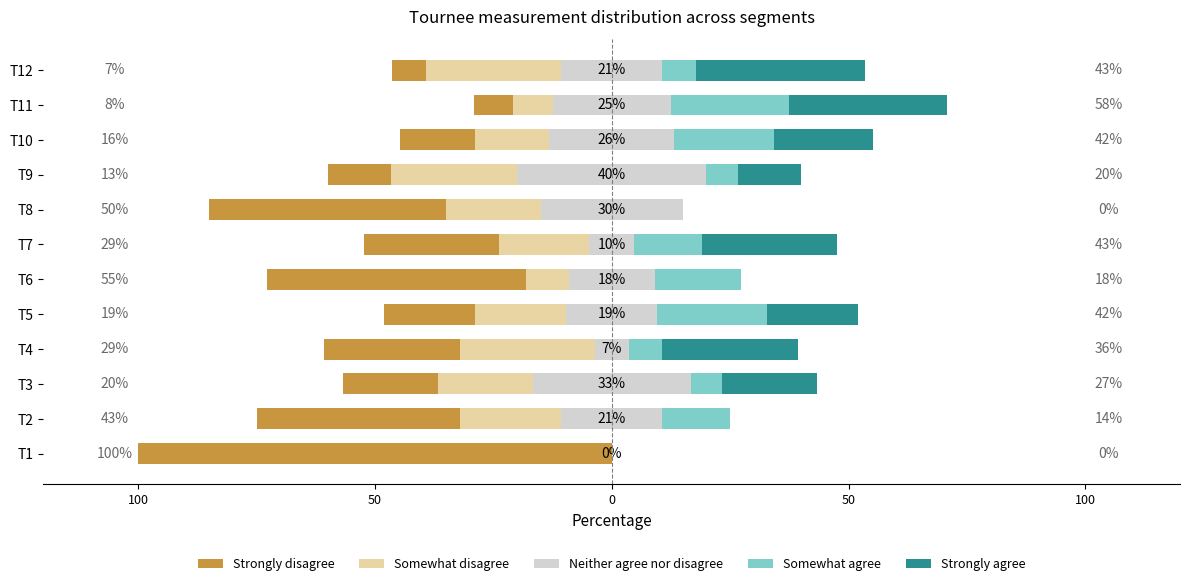

What are all the series names shown in the legend?

Strongly disagree, Somewhat disagree, Neither agree nor disagree, Somewhat agree, Strongly agree